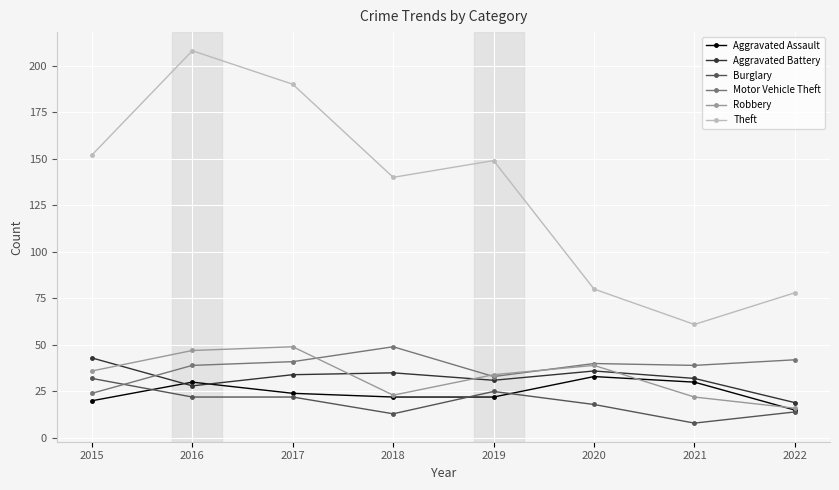

Is it true that Motor Vehicle Theft equals 62 at 2021?

False